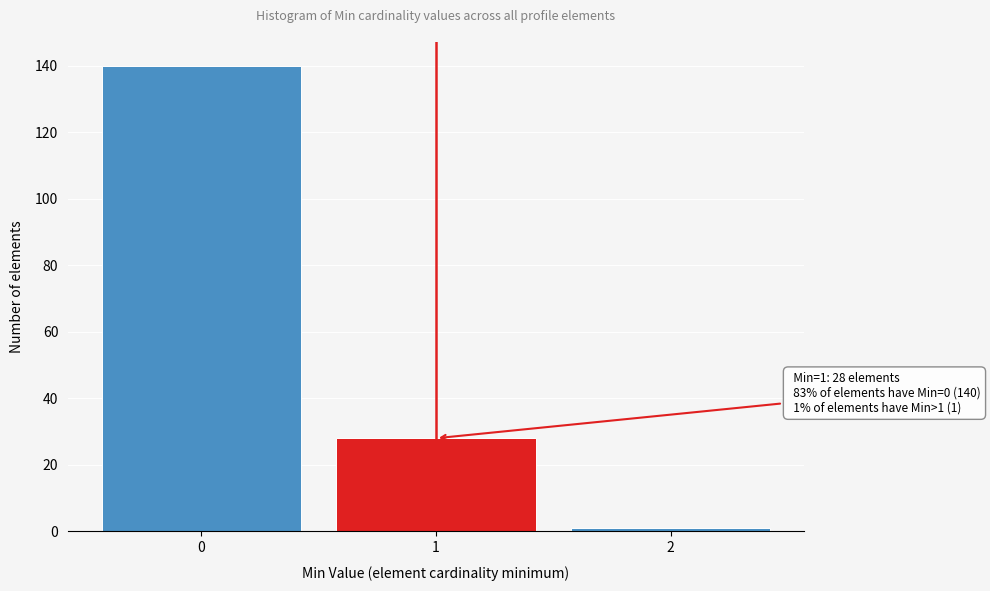

Reading right to left, extract all data points from this chart.

2=1	1=28	0=140